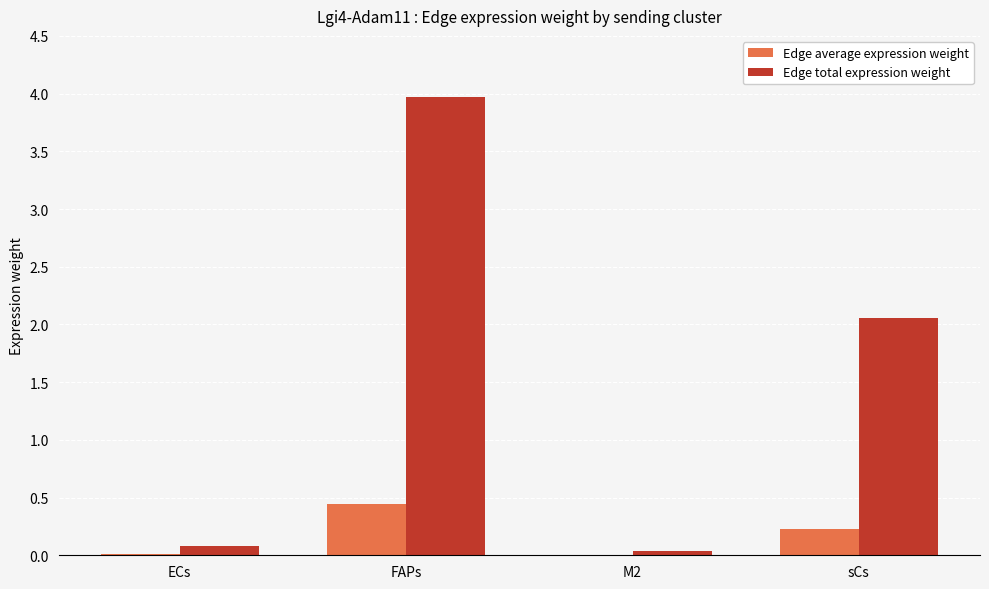

Is the value of Edge average expression weight at sCs greater than the value of Edge total expression weight at M2?

Yes